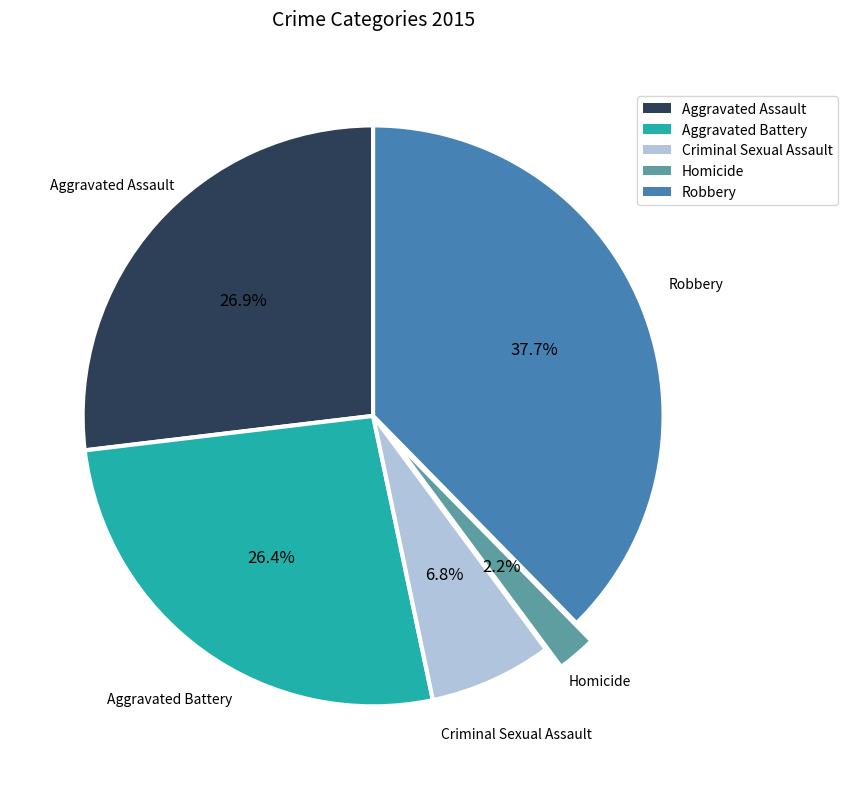

The Criminal Sexual Assault slice represents 7% of the pie. True or false?

True